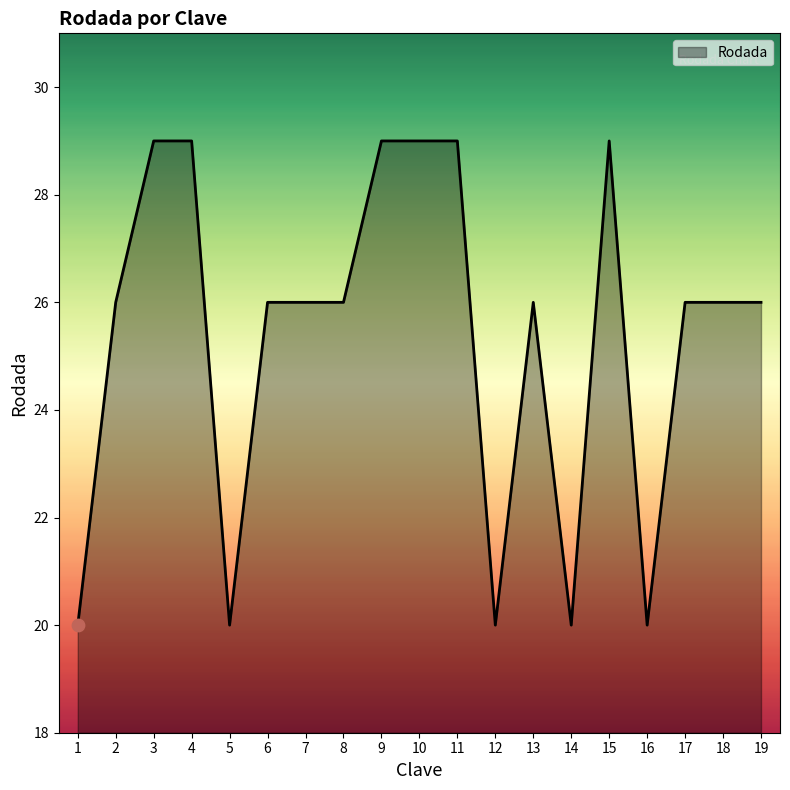

Which has a higher value, 6 or 16?

6